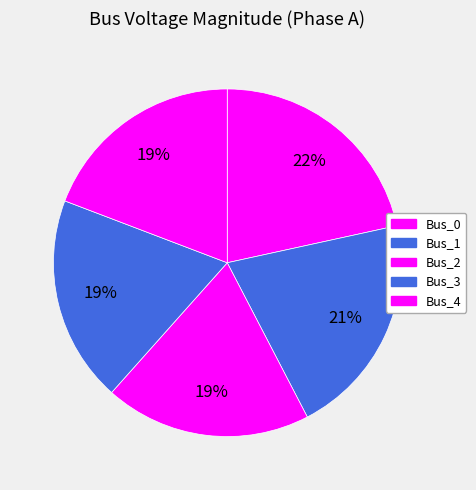

What is the largest slice in the pie chart?

Bus_0